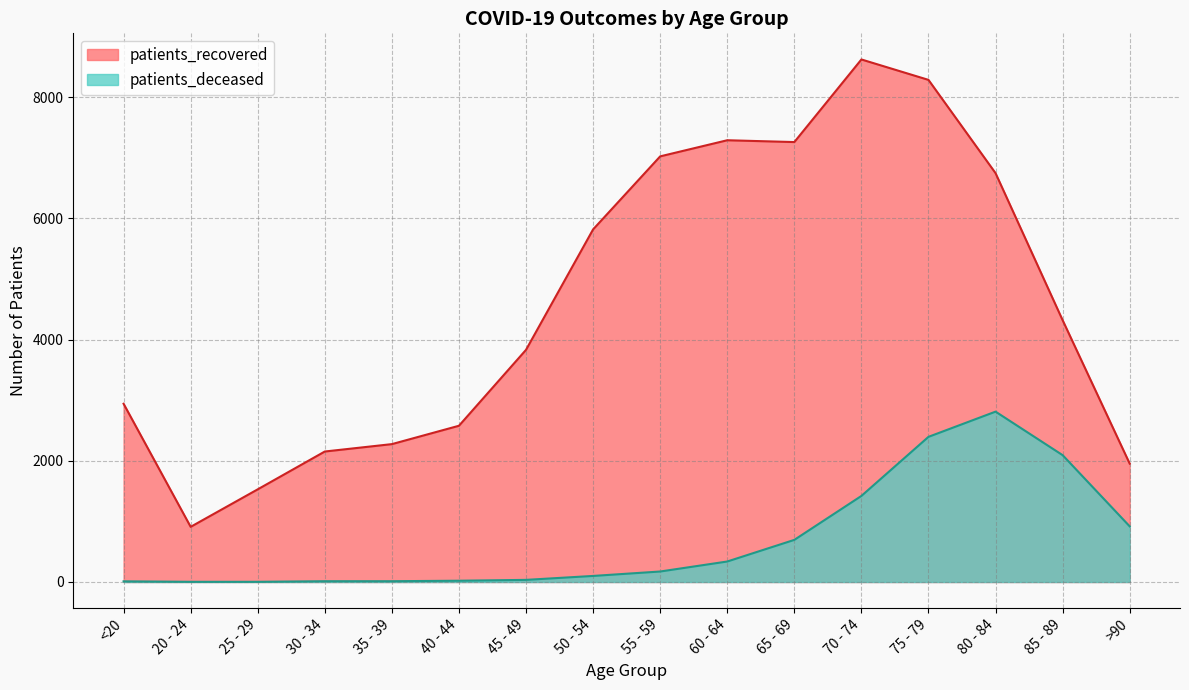

How many interior local peaks does the patients_recovered series have?

2